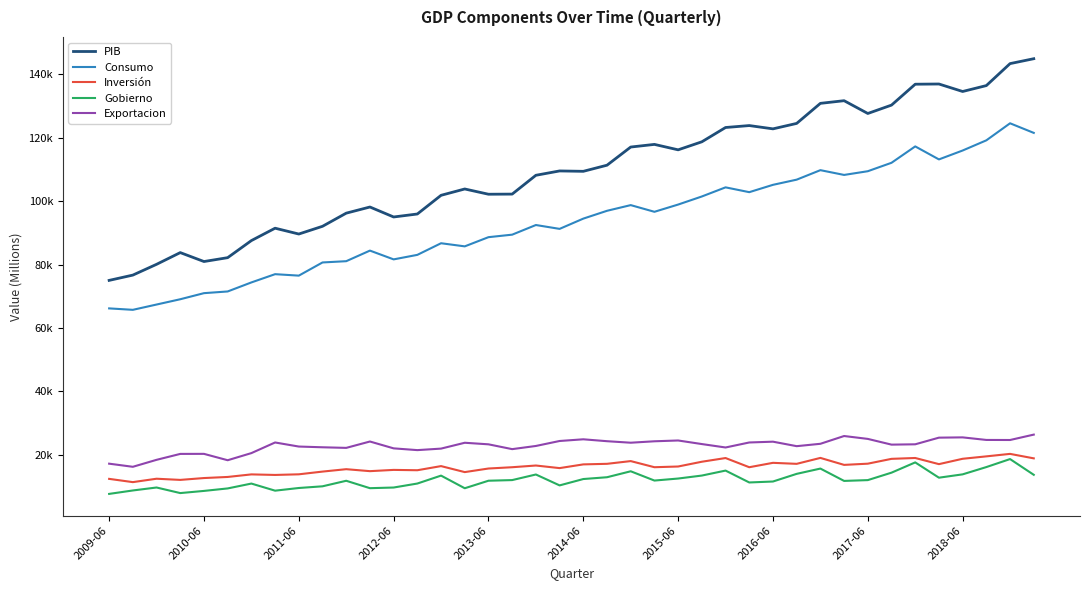

Which series has the widest spread of values?

PIB